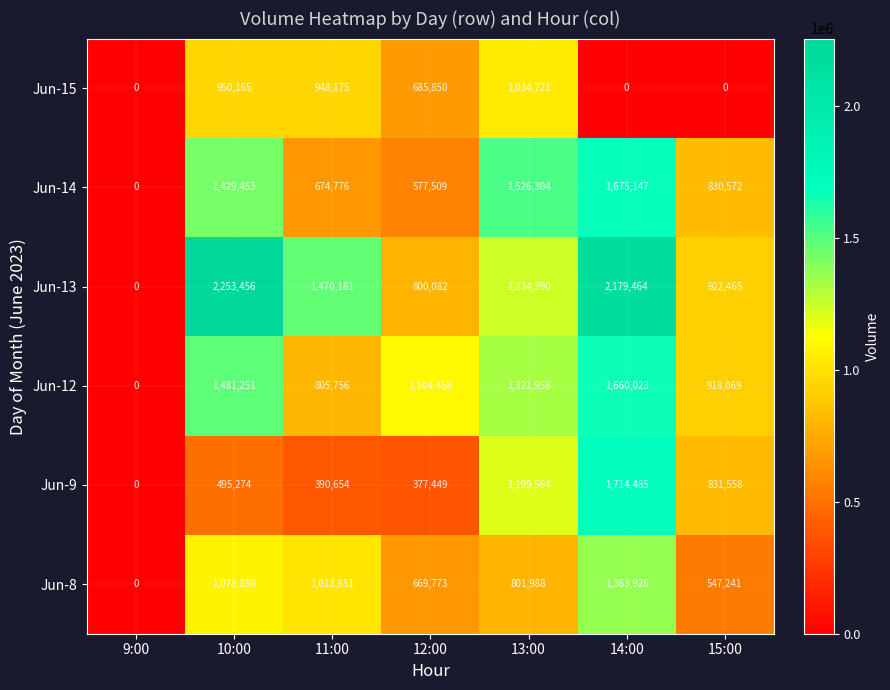

Count the number of data series in this chart.

6